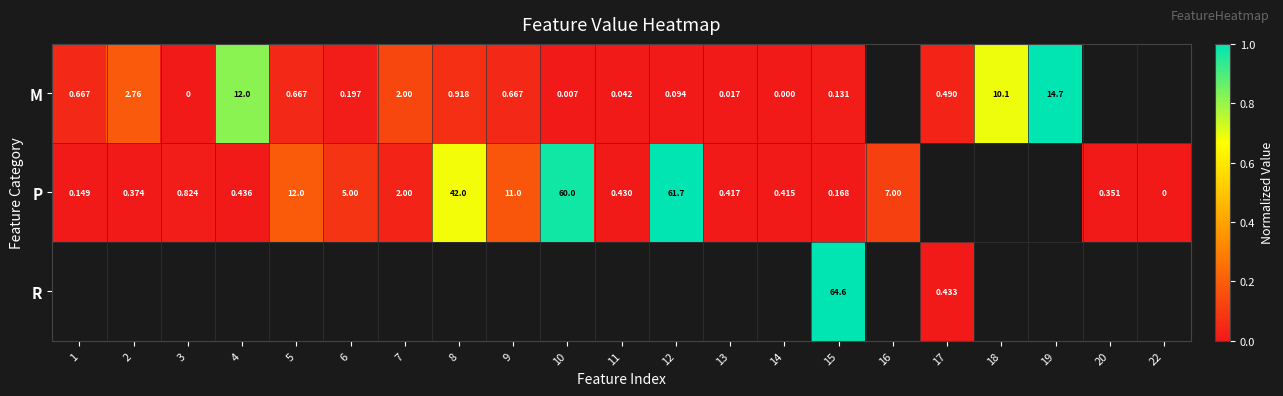

How many categories are shown in the chart?

21